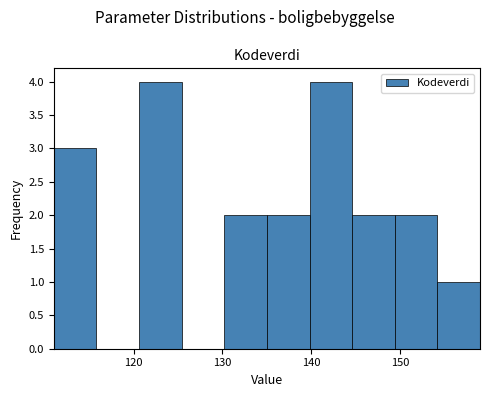

Reading left to right, transcribe this chart: for each bar, give the range it covers on the x-axis and its height. Neither the bar edges nor the heights are printed on the chart, so give them approximately, as read against the axes.

111.0 to 115.8: 3
115.8 to 120.6: 0
120.6 to 125.4: 4
125.4 to 130.2: 0
130.2 to 135.0: 2
135.0 to 139.8: 2
139.8 to 144.6: 4
144.6 to 149.4: 2
149.4 to 154.2: 2
154.2 to 159.0: 1